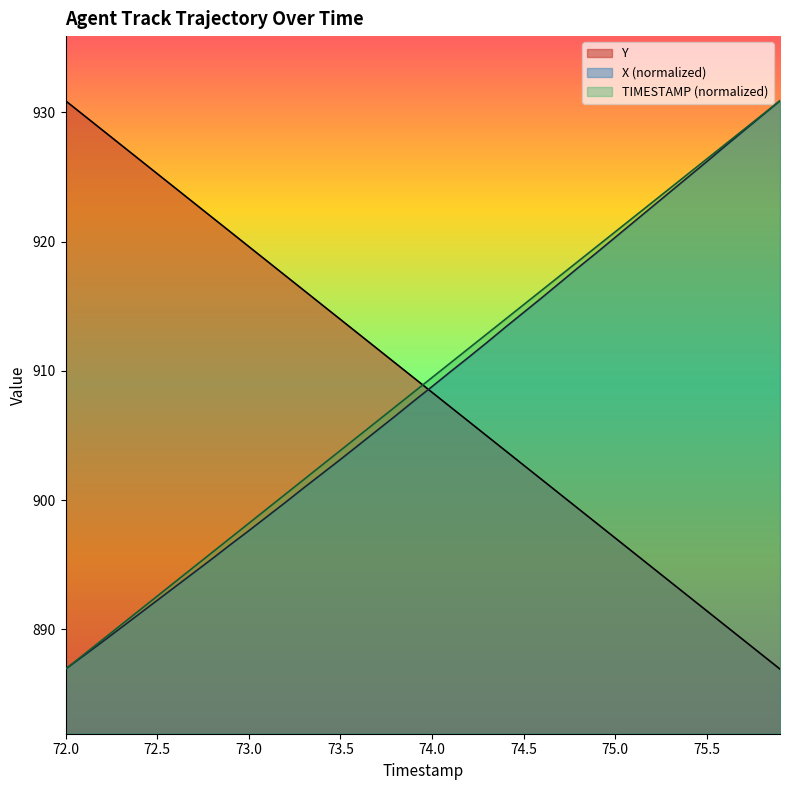

Is the value of Y at 73.5 greater than the value of X at 72.1?

Yes